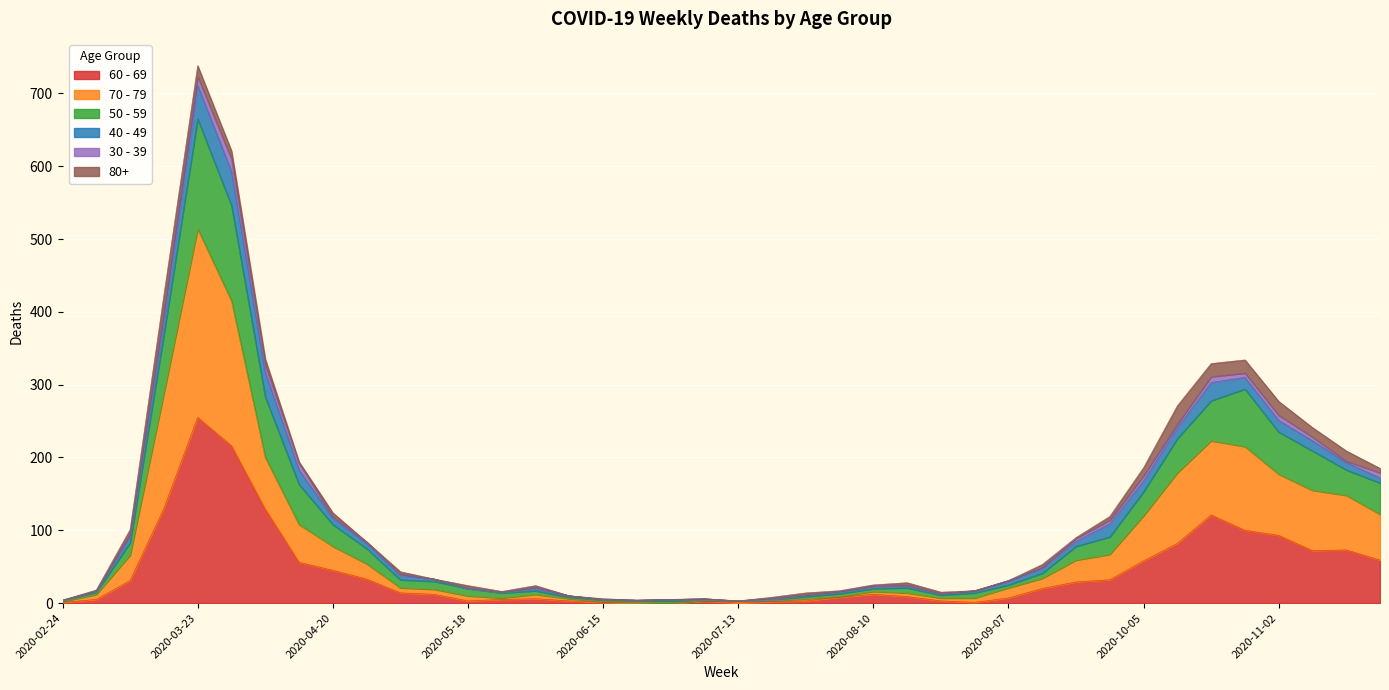

What are all the series names shown in the legend?

60 - 69, 70 - 79, 50 - 59, 40 - 49, 30 - 39, 80+